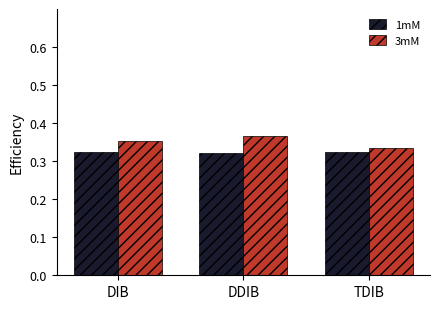

At DDIB, list the series in order from largest to smallest.

3mM, 1mM